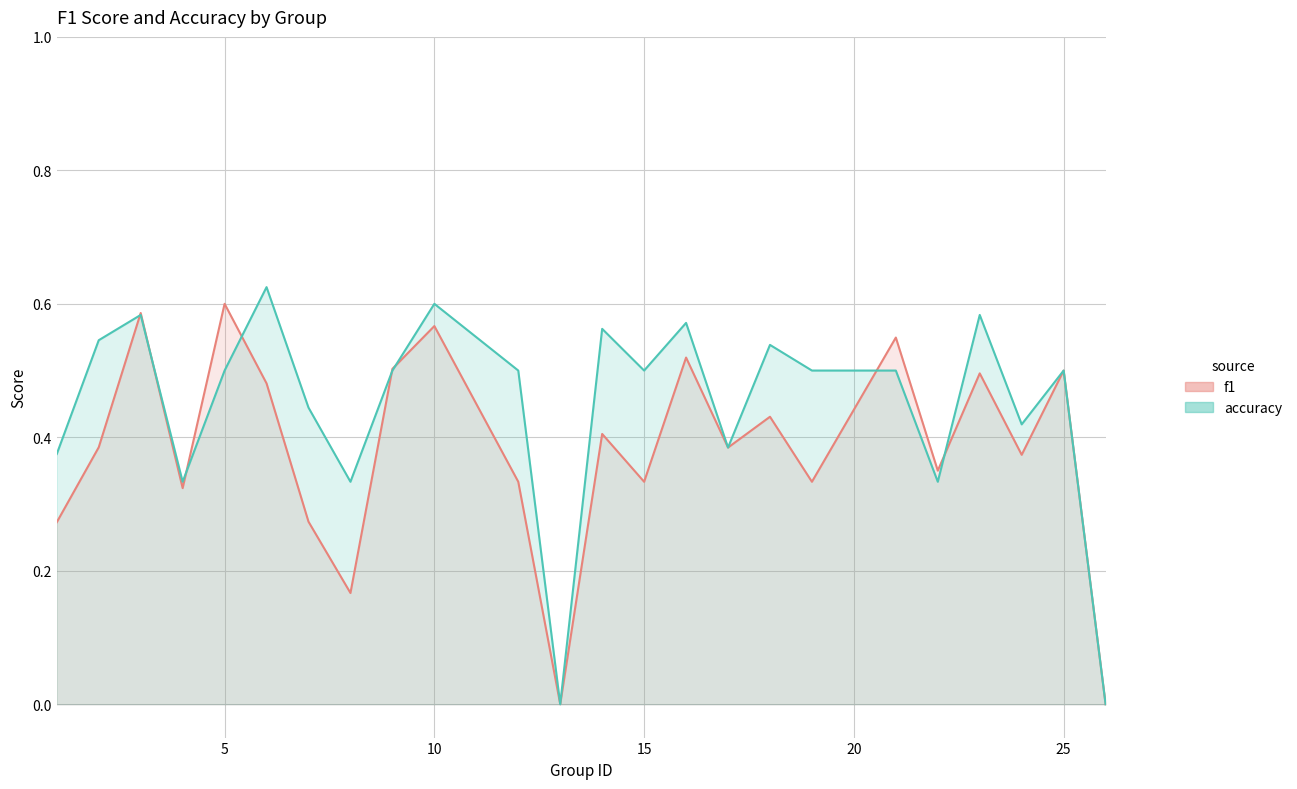

Which series has the largest range (max minus min)?

accuracy